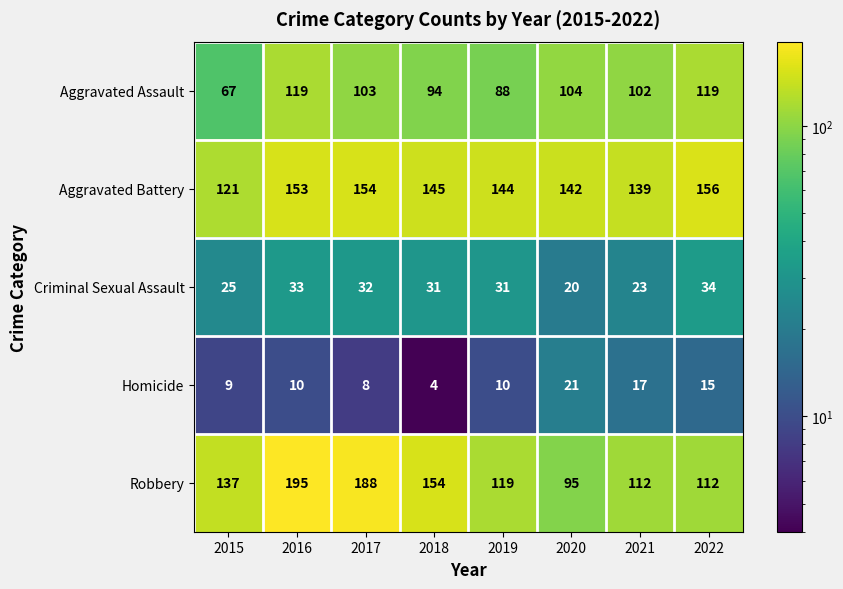

Which series has the largest range (max minus min)?

Robbery